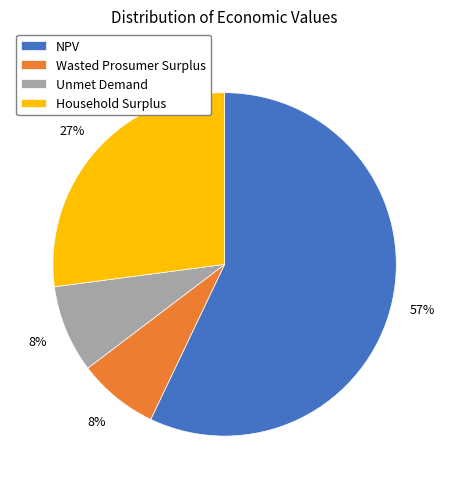

Which slice is the largest?

NPV